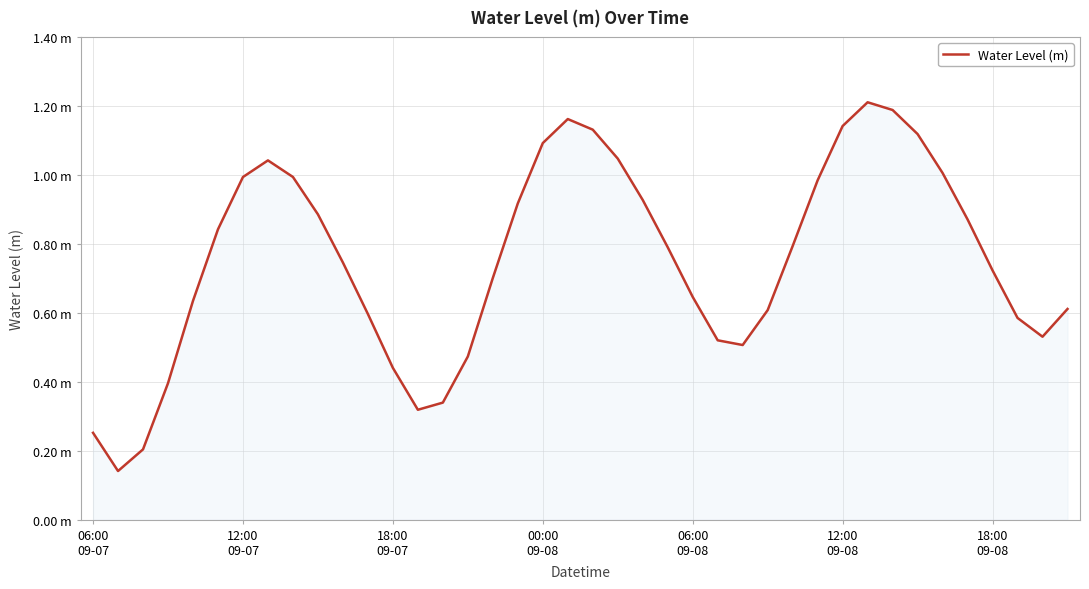

Does the chart display data point markers on the line(s)?

No